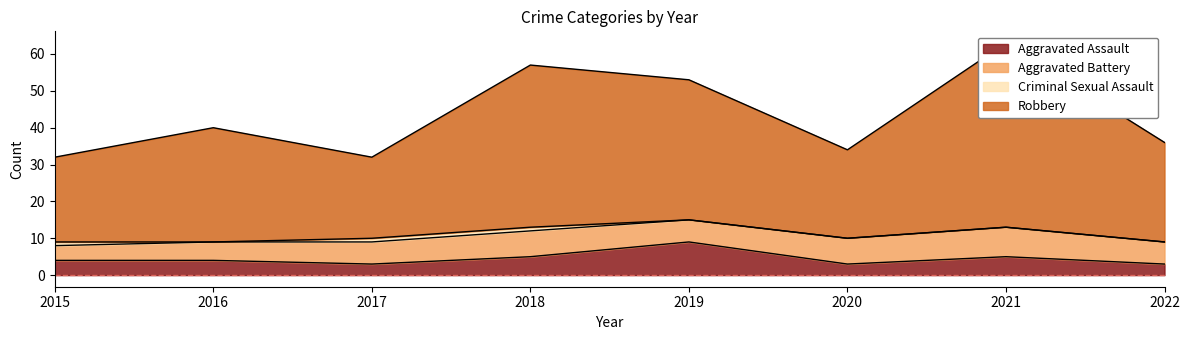

What is the minimum value for Aggravated Assault?

3